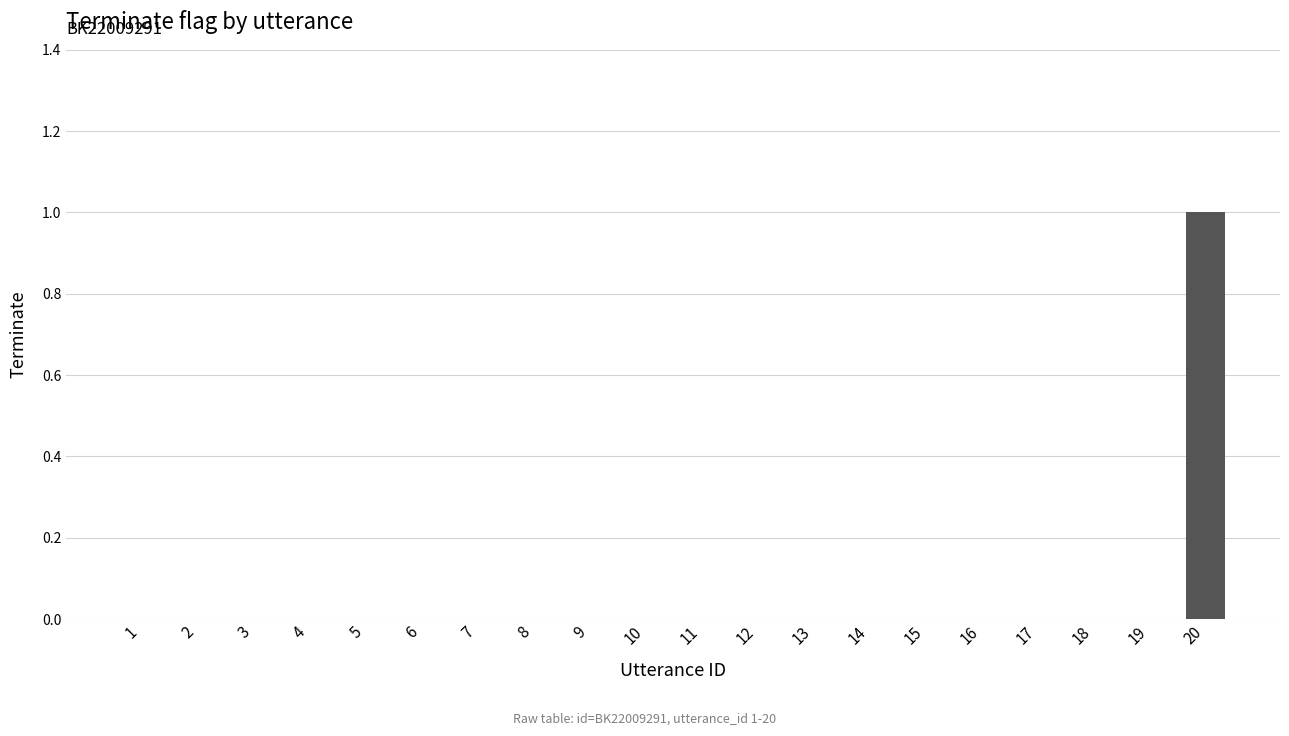

Reading left to right, what are all the values shown in this chart?

0	0	0	0	0	0	0	0	0	0	0	0	0	0	0	0	0	0	0	1